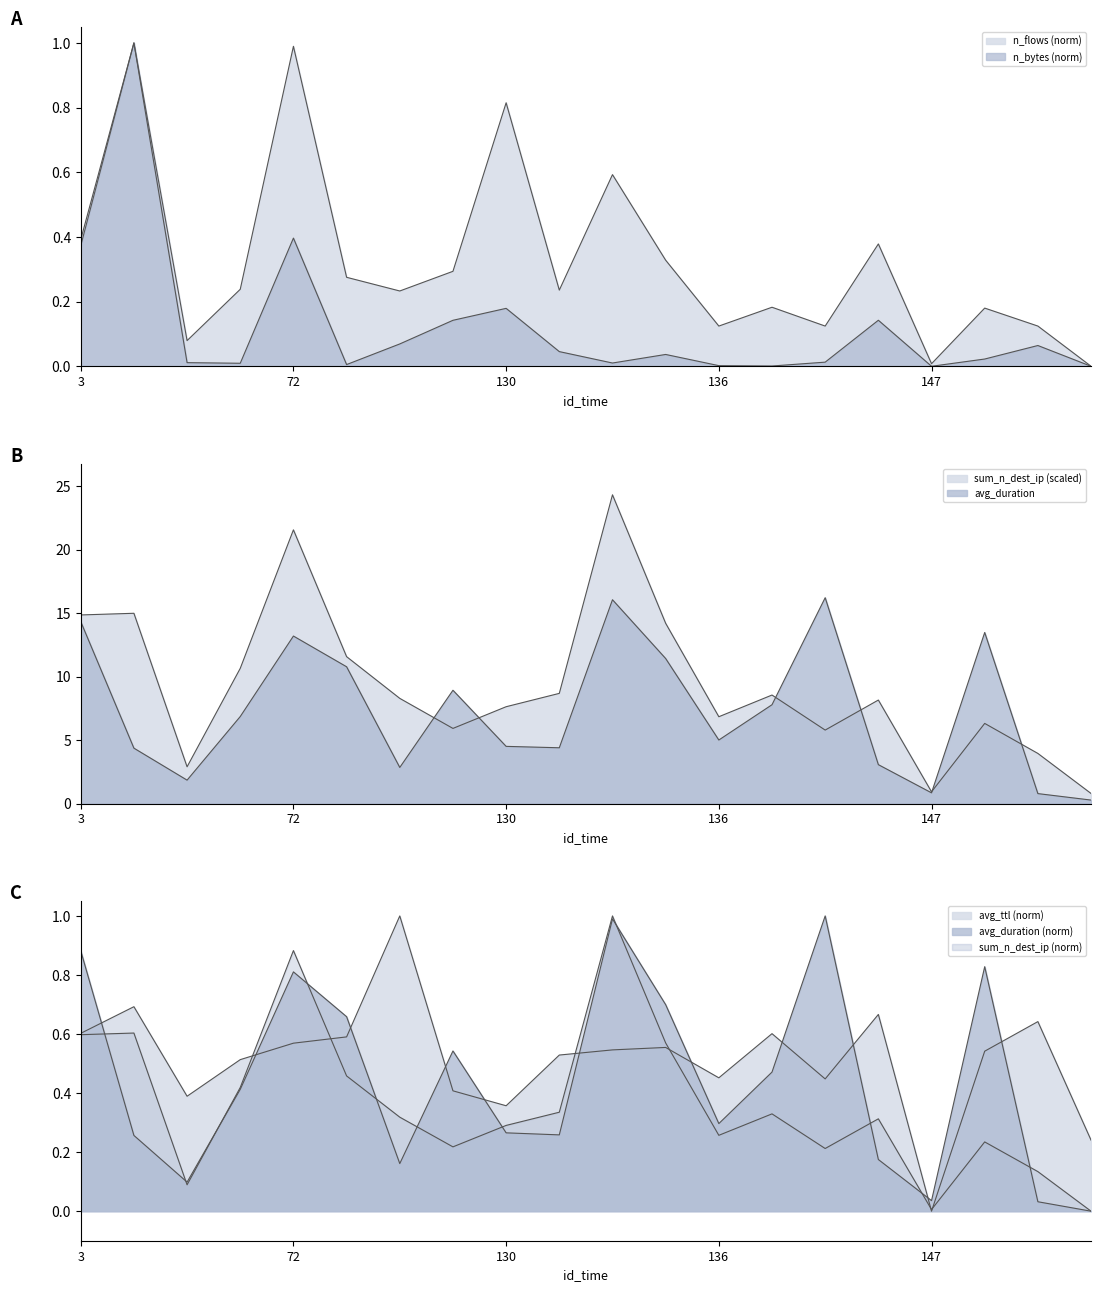

At how many categories does at least one series exceed 20?

2